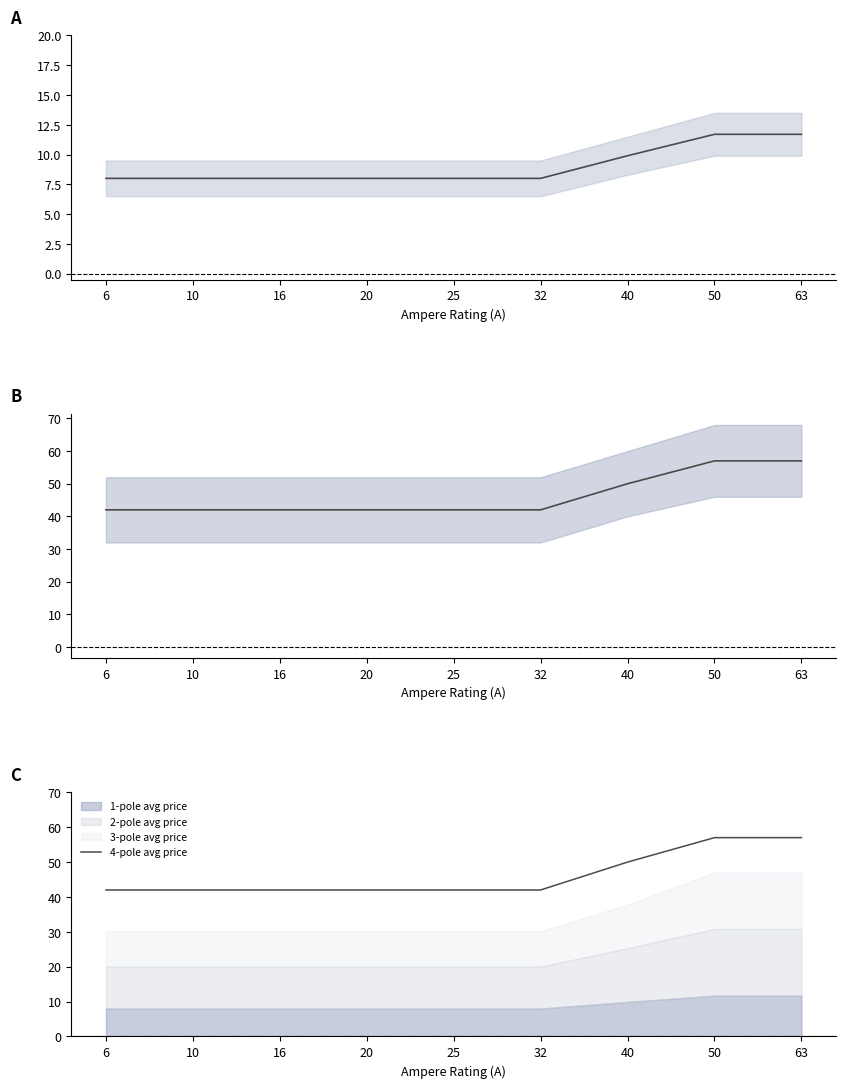

The value of 1-pole avg price at 6 is 1.9. True or false?

False